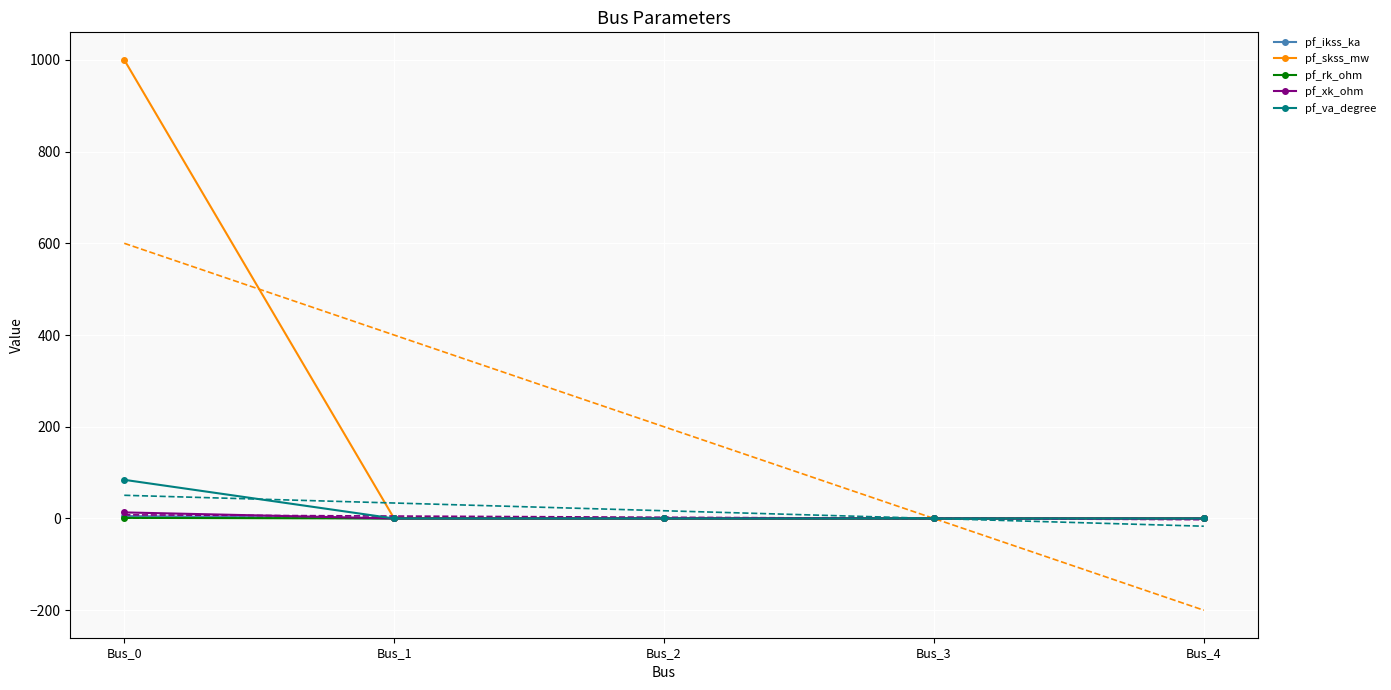

True or false: pf_va_degree and pf_ikss_ka cross at least once.

False